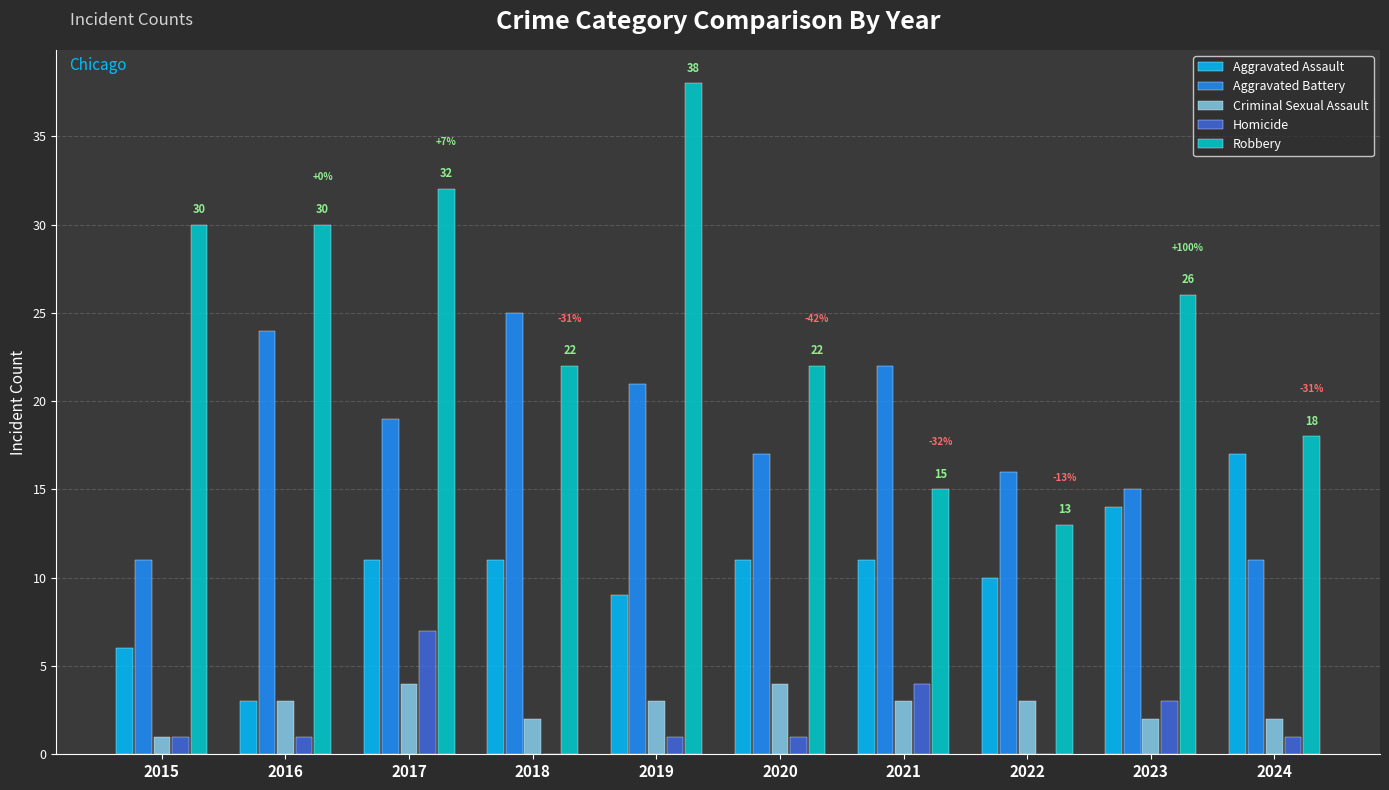

How many groups of bars are there?

10